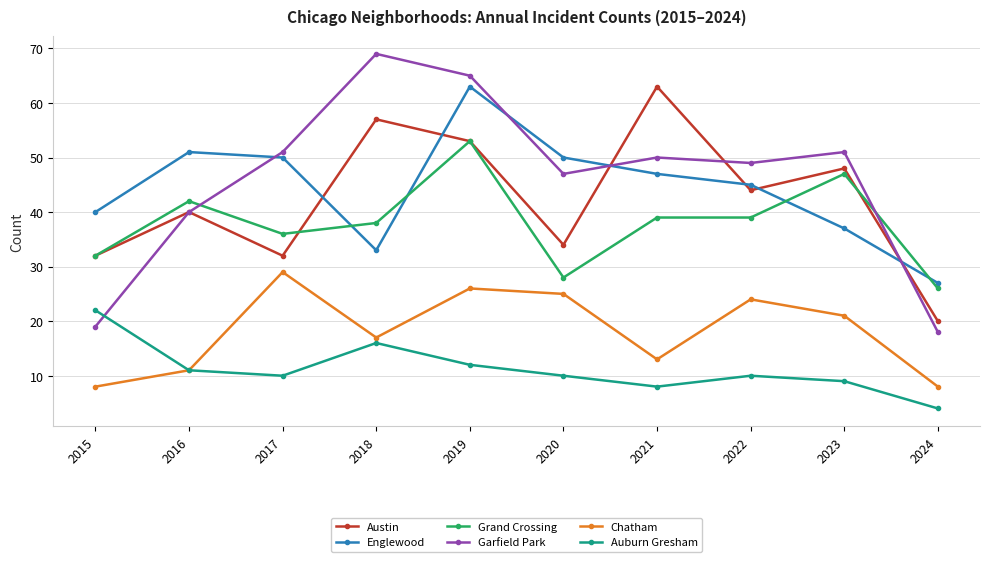

What is the value of the Garfield Park point at the 5th from the left?

65